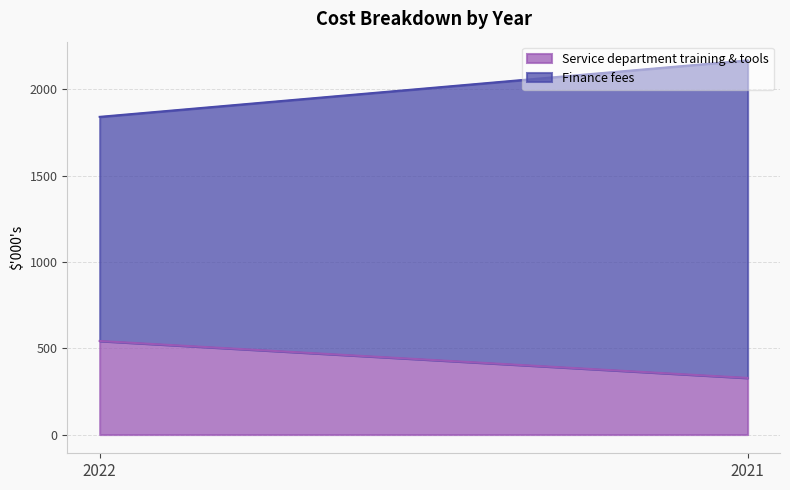

At which label does Finance fees reach its minimum?

2022